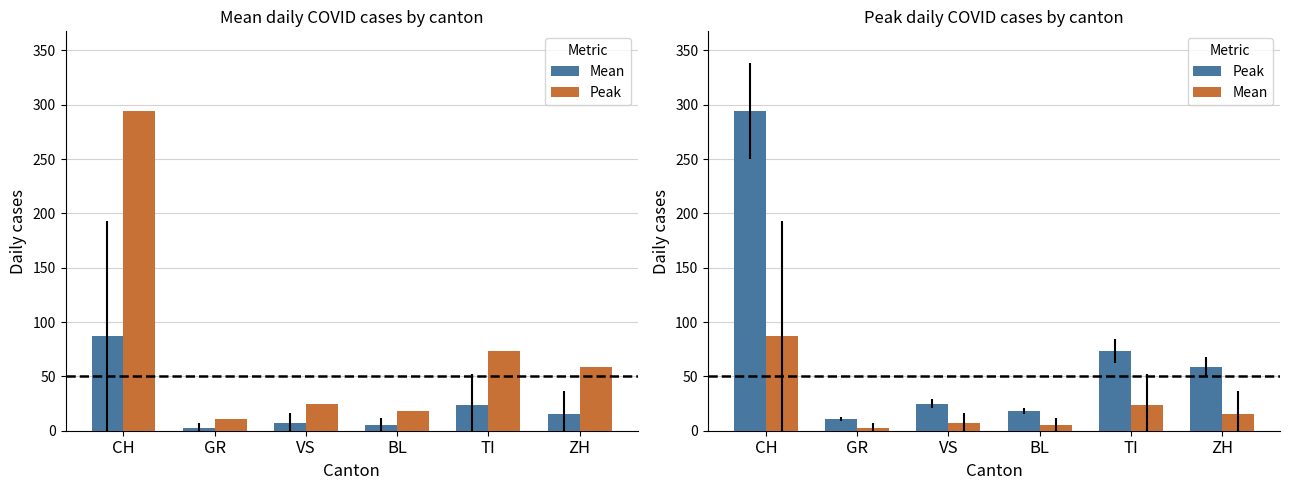

Reading left to right, list all the values displayed in this chart.

Mean: CH=87.2	GR=3.0	VS=7.1	BL=5.7	TI=23.8	ZH=15.8
Peak: CH=294.0	GR=11.0	VS=25.0	BL=18.0	TI=73.0	ZH=59.0